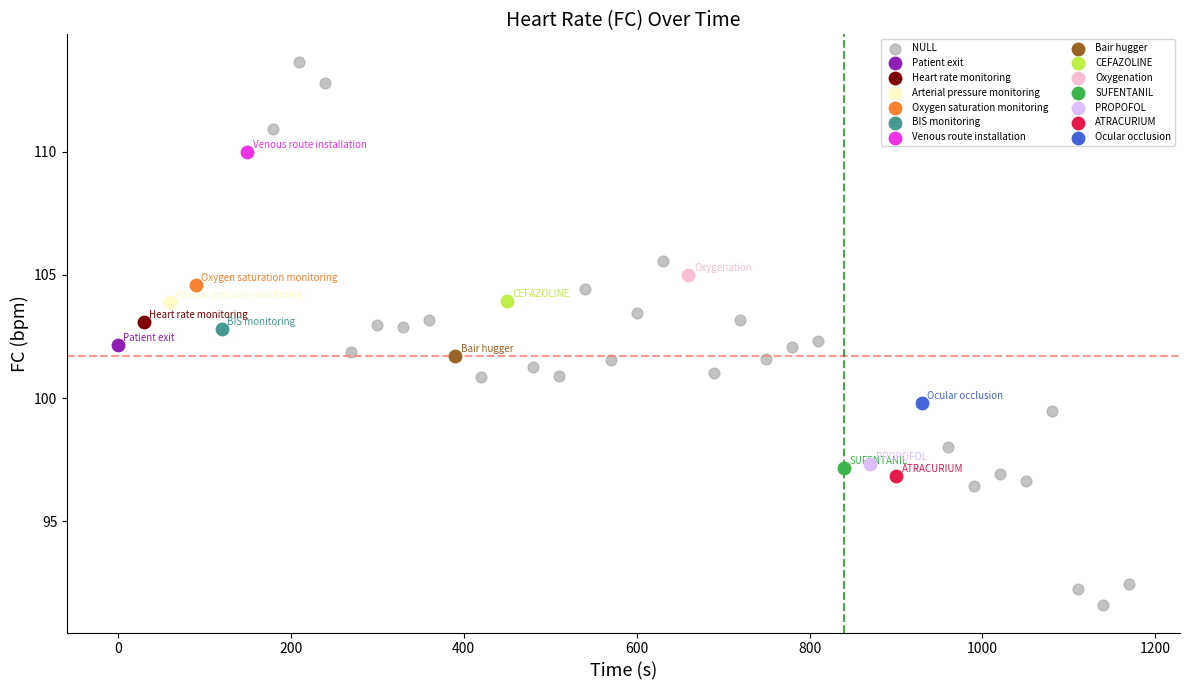

What are all the series names shown in the legend?

NULL, Patient exit, Heart rate monitoring, Arterial pressure monitoring, Oxygen saturation monitoring, BIS monitoring, Venous route installation, Bair hugger, CEFAZOLINE, Oxygenation, SUFENTANIL, PROPOFOL, ATRACURIUM, Ocular occlusion